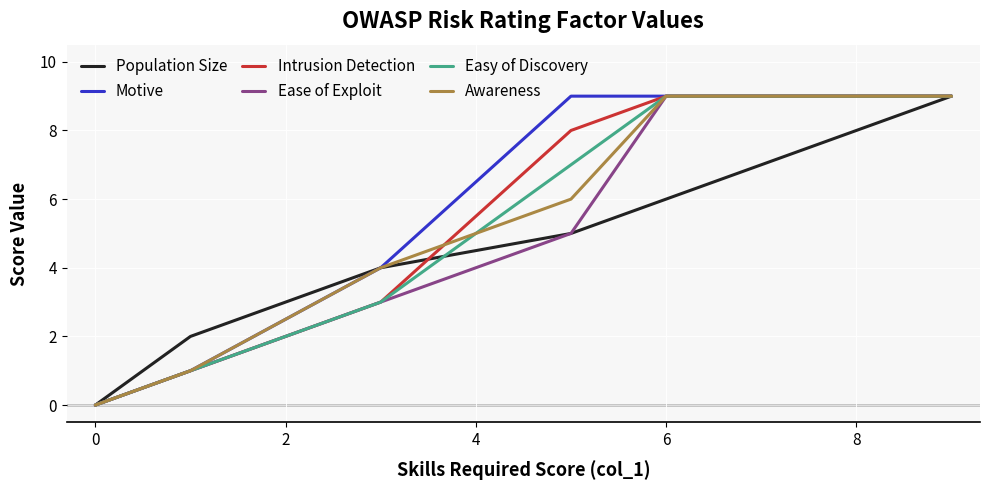

What is the highest value of the Intrusion Detection series?

9